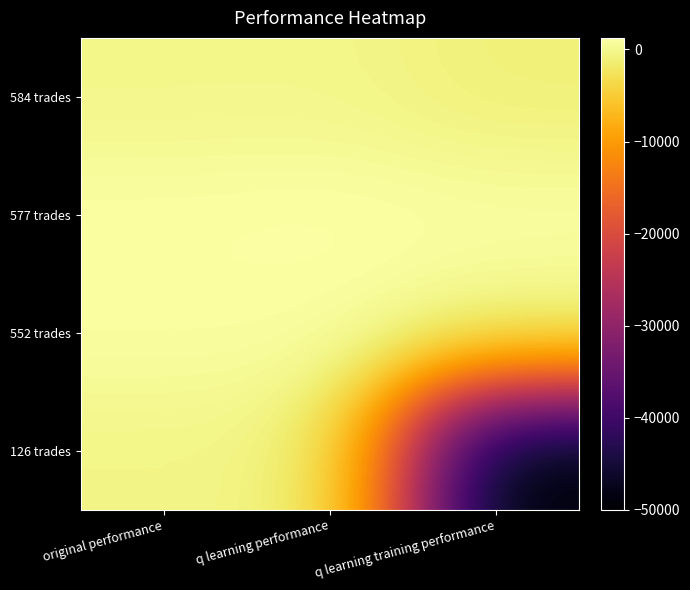

Reading left to right, list all the values displayed in this chart.

584 trades: original performance=-249.2	q learning performance=-202.1	q learning training performance=-1100.5
577 trades: original performance=1090.9	q learning performance=1259.7	q learning training performance=980.3
552 trades: original performance=975.2	q learning performance=978.6	q learning training performance=94.4
126 trades: original performance=-417.5	q learning performance=-468.3	q learning training performance=-50000.0